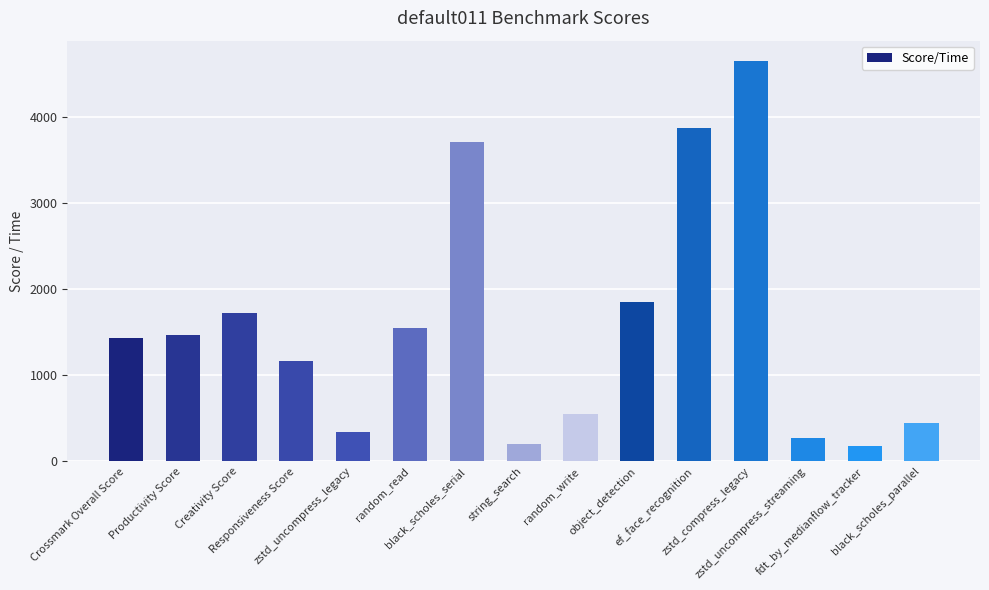

What is the value of the 8th bar from the left?

206.0